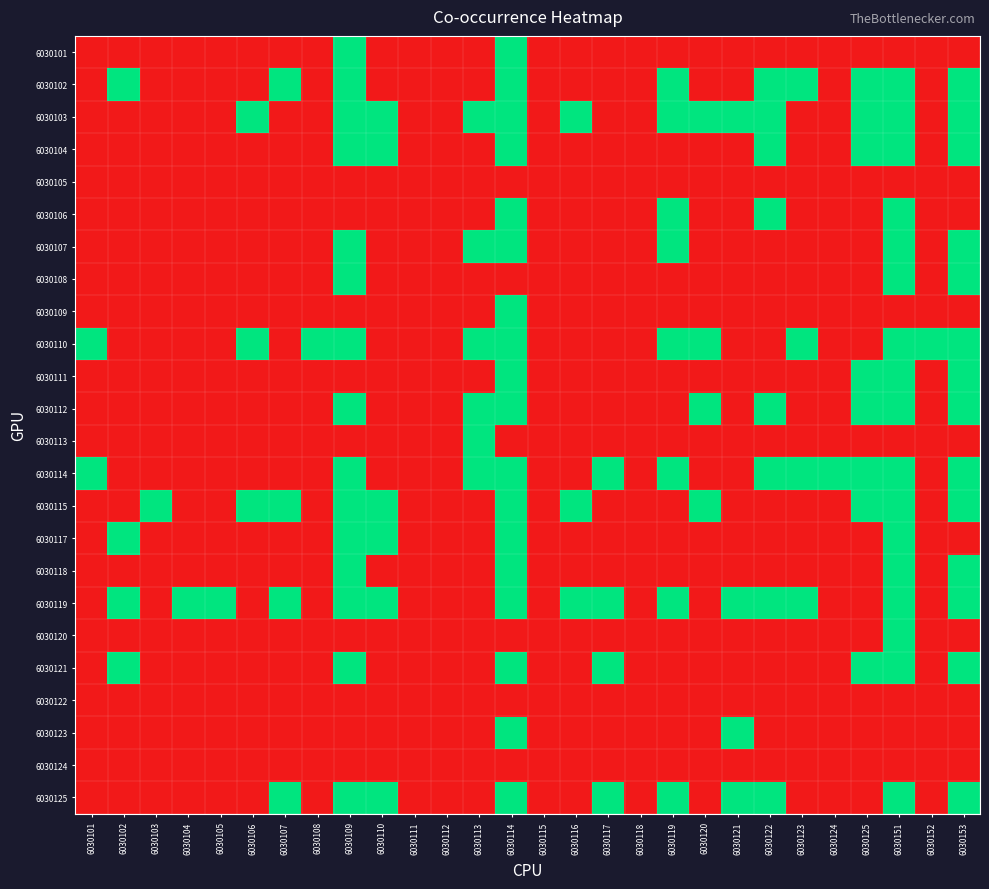

What is the total value across all series at 6030125?

8